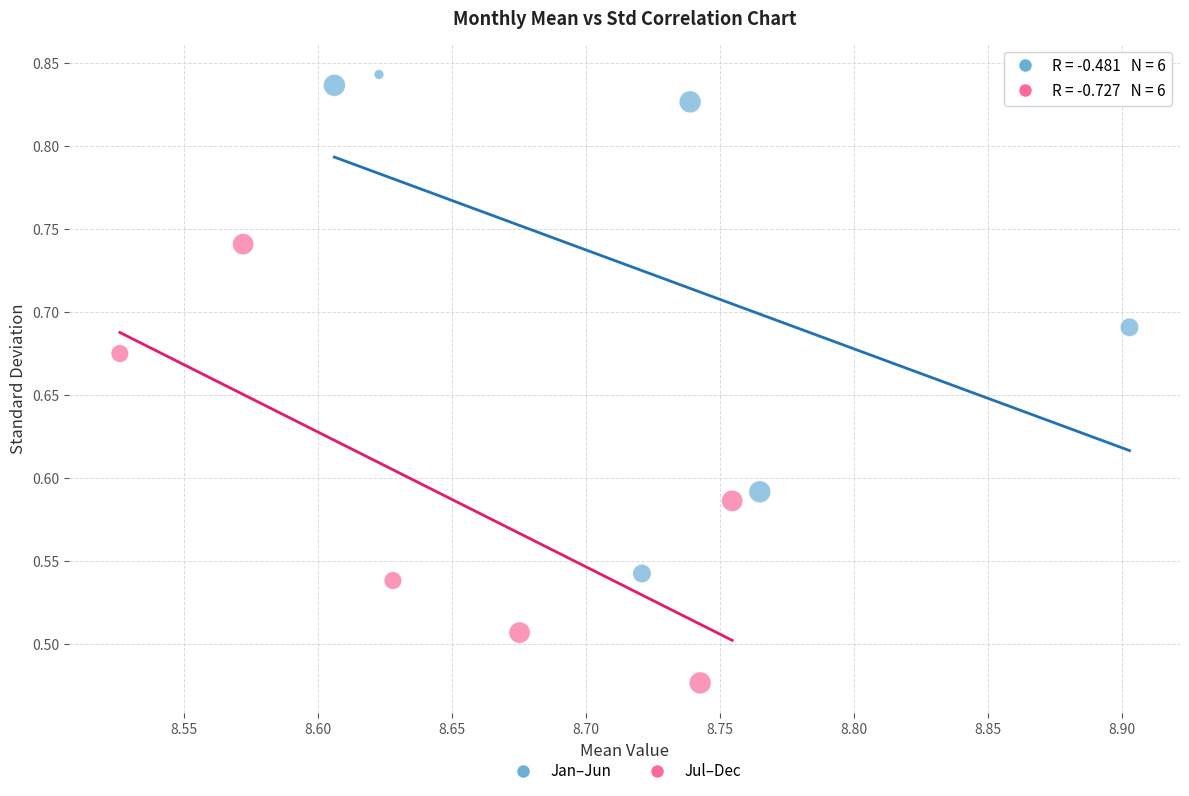

Which series reaches the minimum Y coordinate?

Jul–Dec